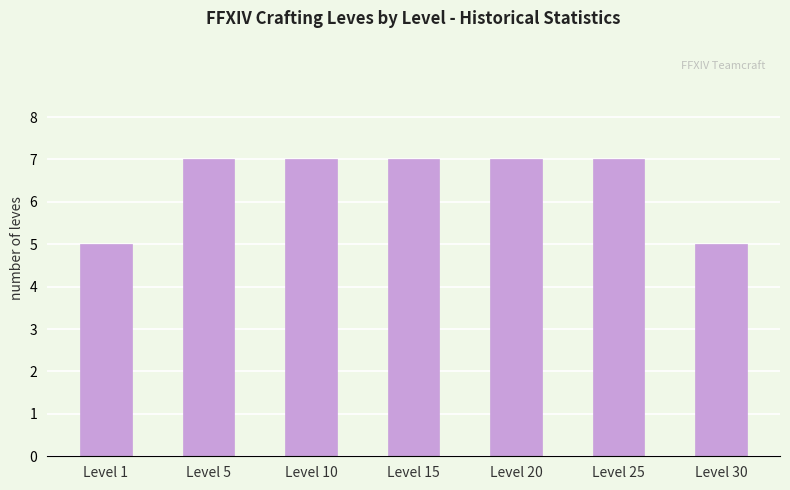

What is the greatest value displayed?

7